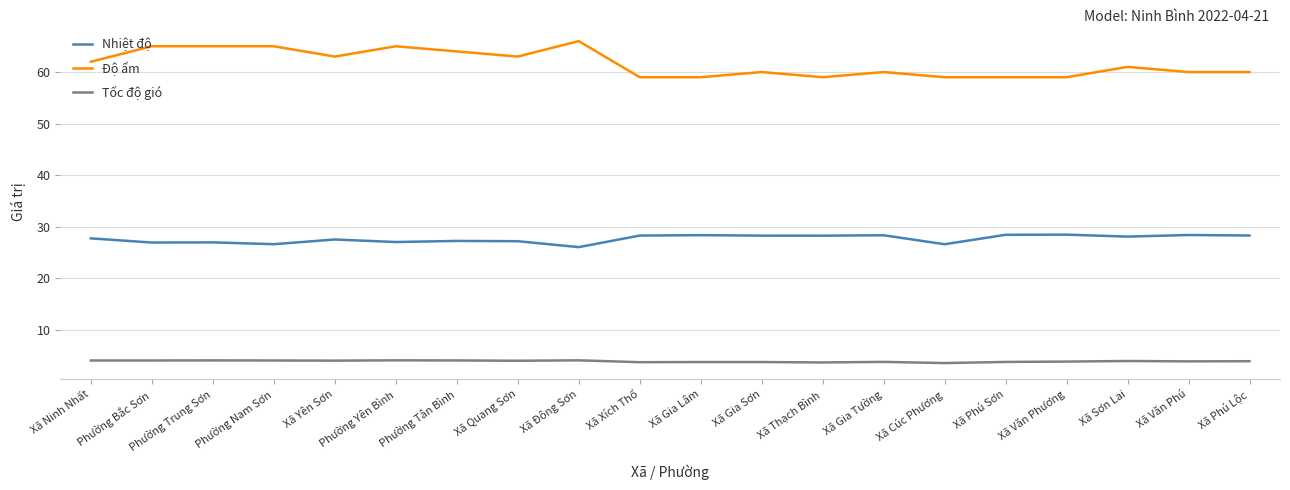

Which series has the largest range (max minus min)?

Độ ẩm